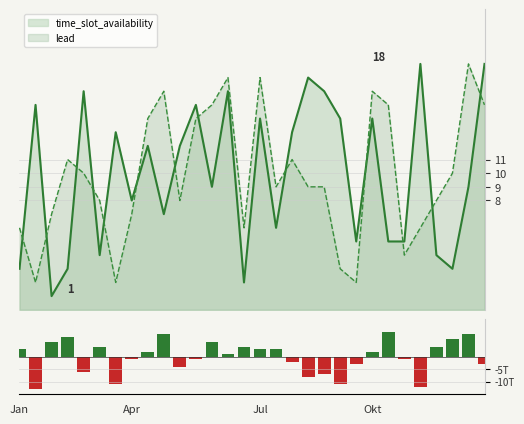

Are the bars grouped side by side (vs. stacked)?

No